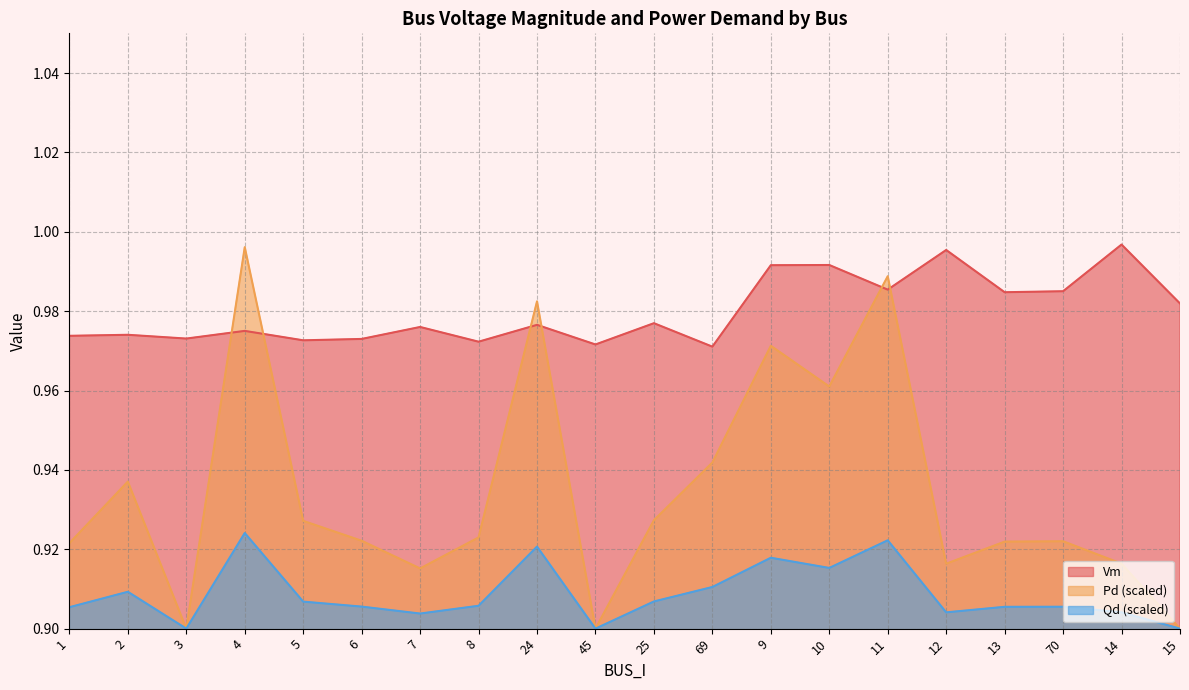

Does the chart display data point markers on the line(s)?

No